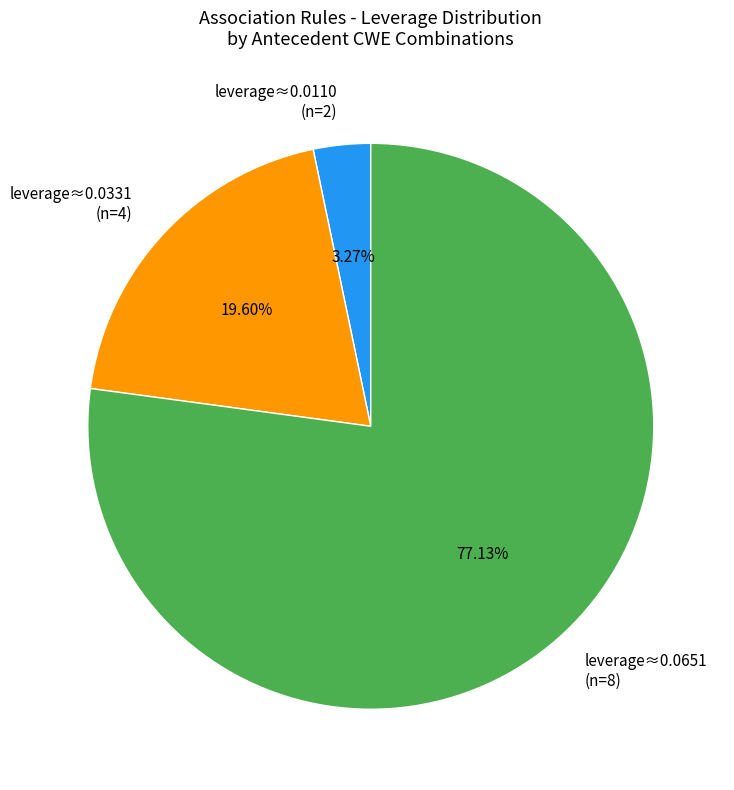

Rank the categories by value from highest to lowest.

leverage≈0.0651 (n=8), leverage≈0.0331 (n=4), leverage≈0.0110 (n=2)